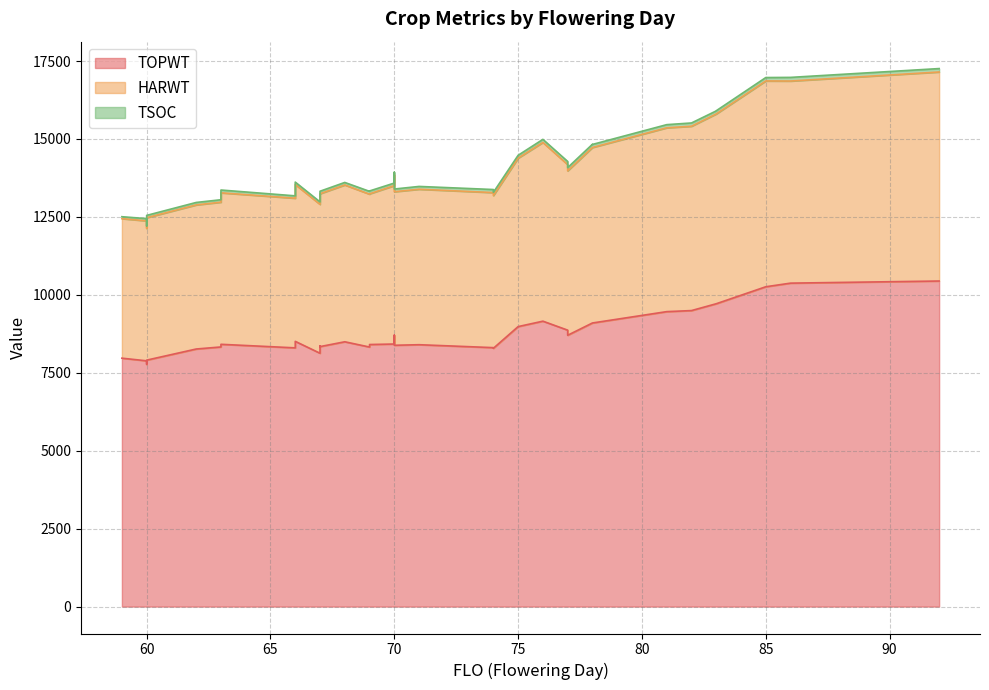

Does the chart display data point markers on the line(s)?

No